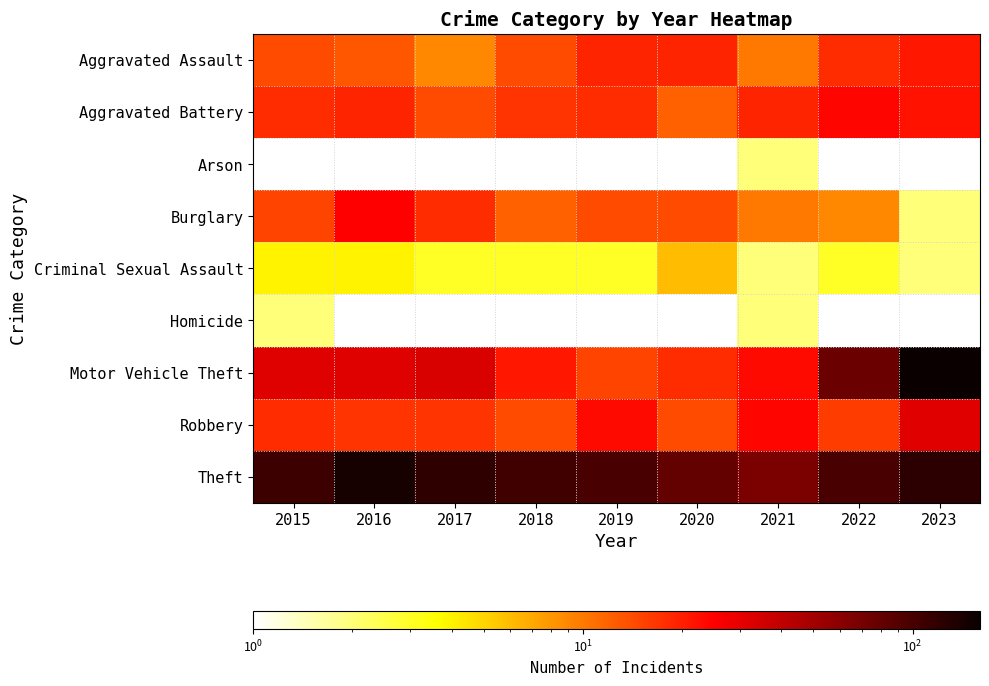

True or false: Aggravated Battery has a value of 33.6 at 2023.

False